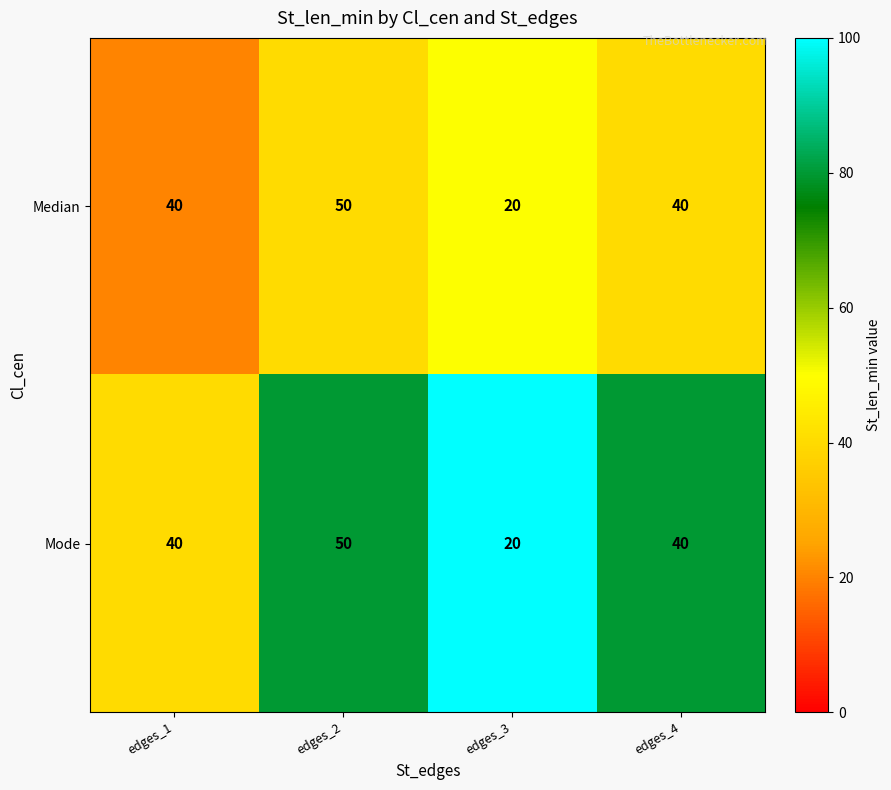

Is it true that Median equals 26 at edges_2?

False